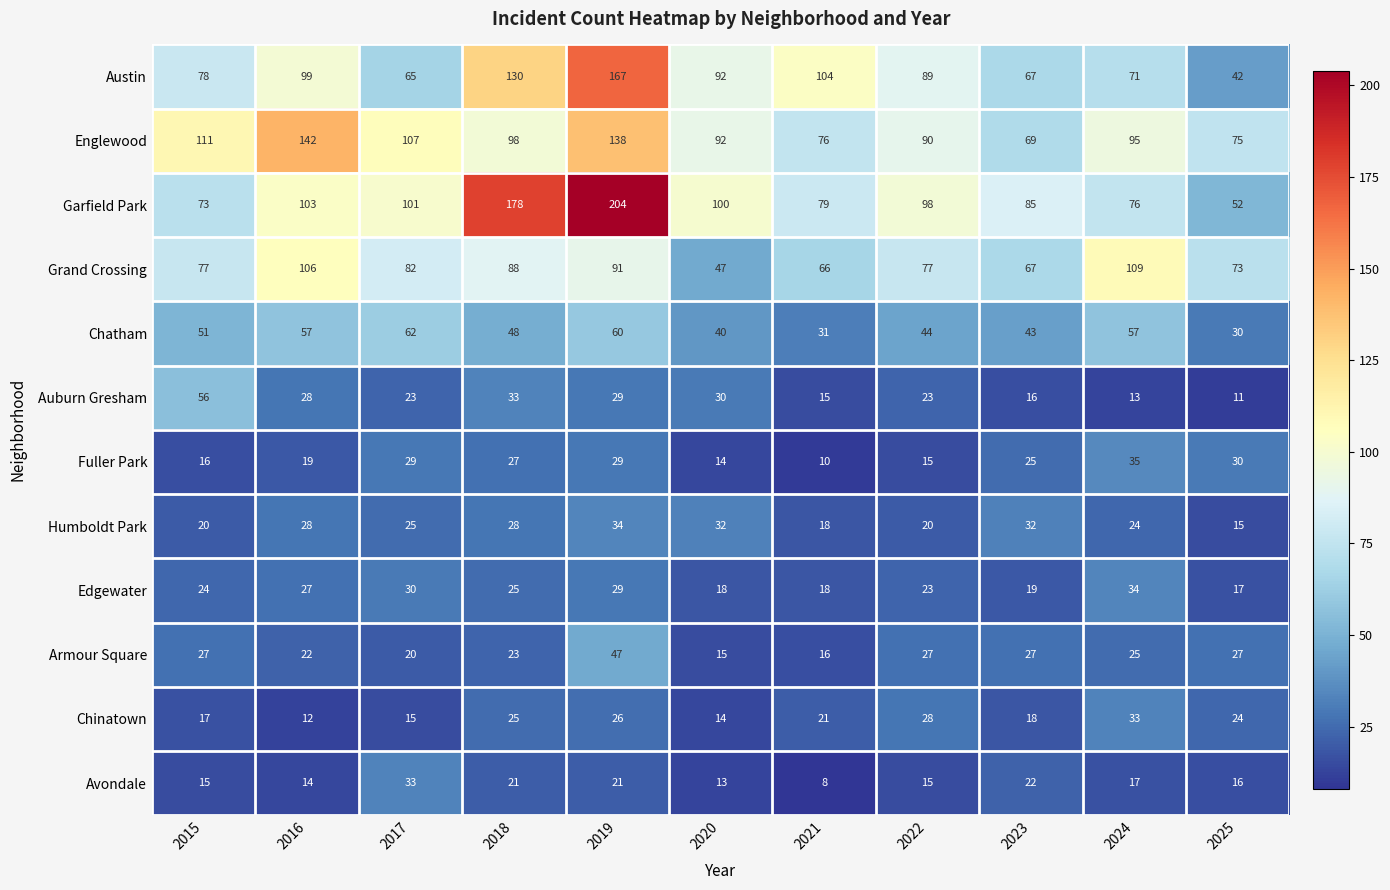

At which category is the sum across all series the highest?

2019